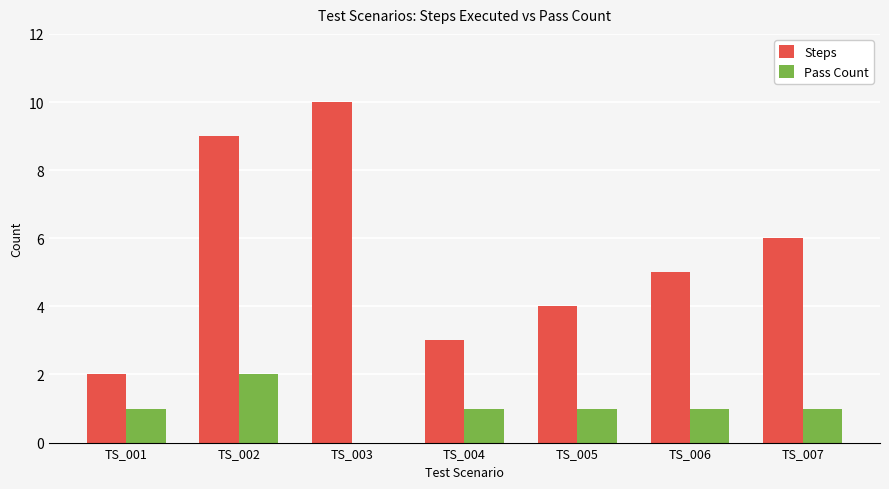

Which category has the highest value across all series?

TS_003